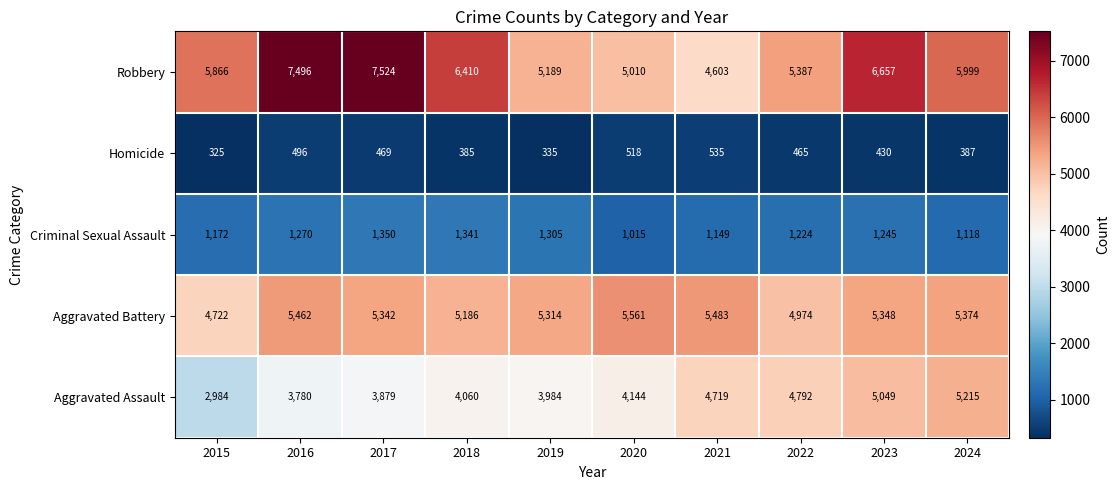

What is the difference between the maximum and minimum values in the Homicide series?

210